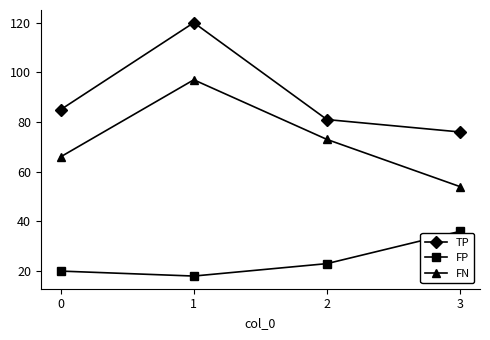

Rank the categories by FP value from lowest to highest.

1, 0, 2, 3